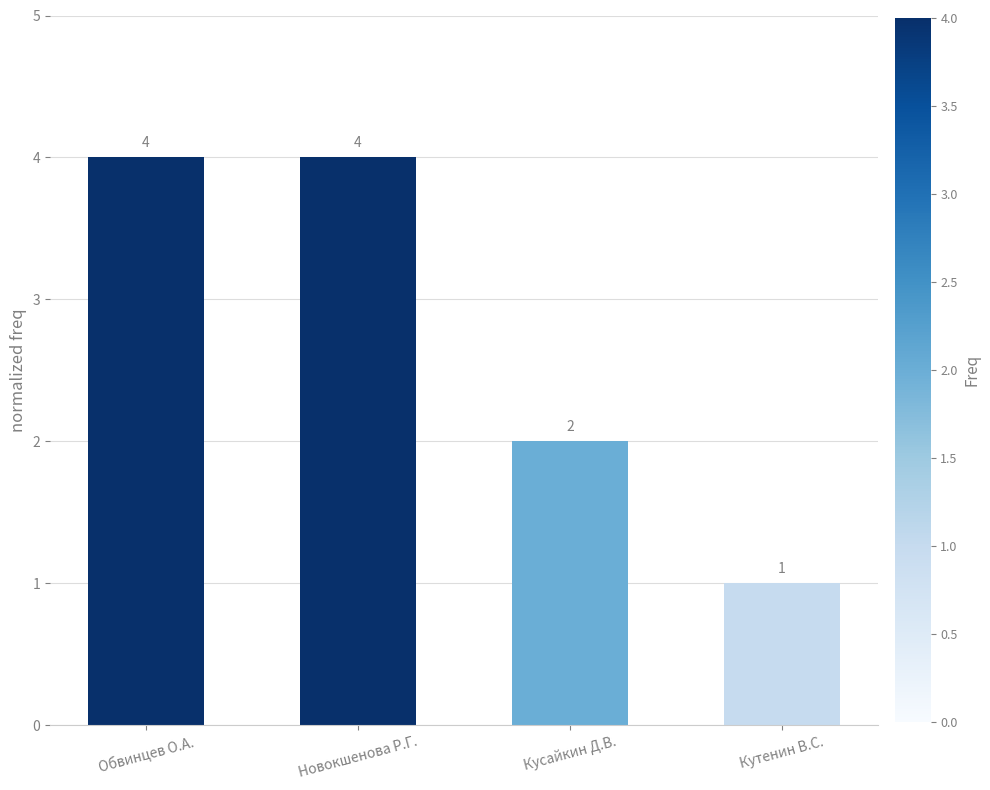

The chart shows a value of 4 at Кусайкин Д.В.. True or false?

False